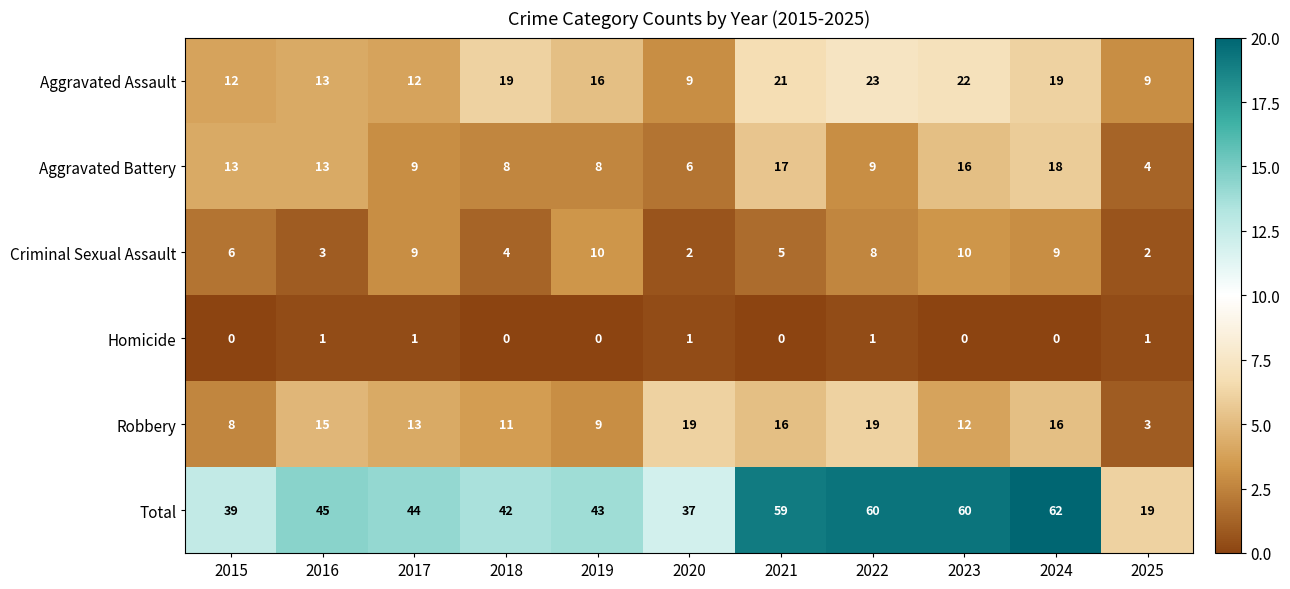

What is the difference between the highest and lowest values at 2018?

42